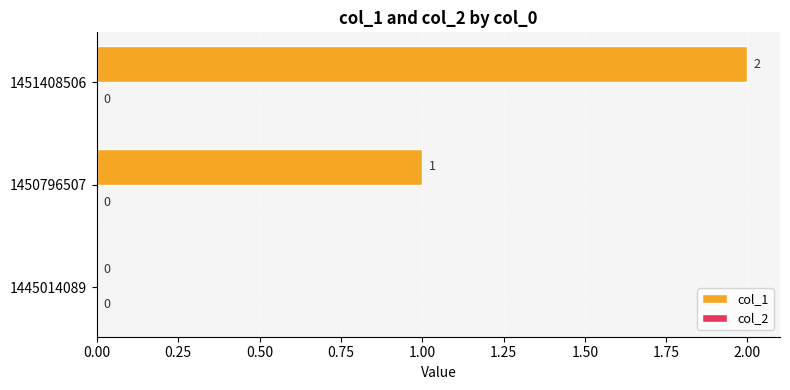

Which label corresponds to the largest value in the chart?

1451408506